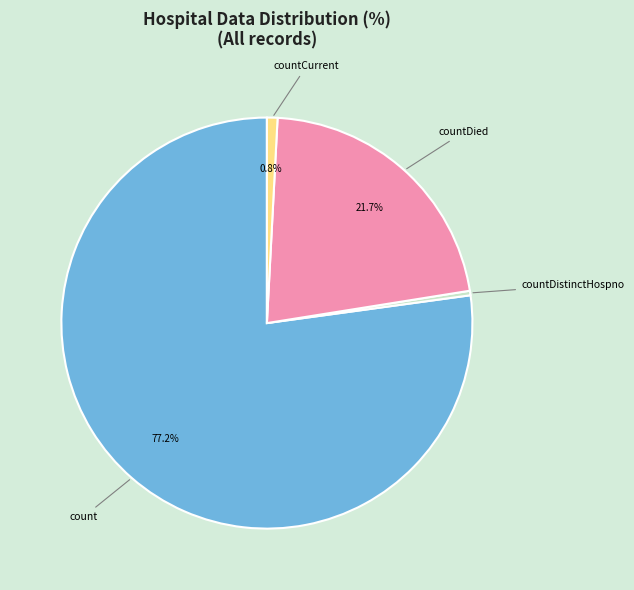

To the nearest percent, what is the average slice percentage?

25%